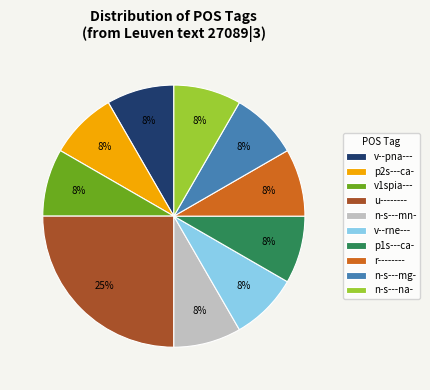

Approximately how many times larger is the value at n-s---mn- compared to n-s---na-?

1.0